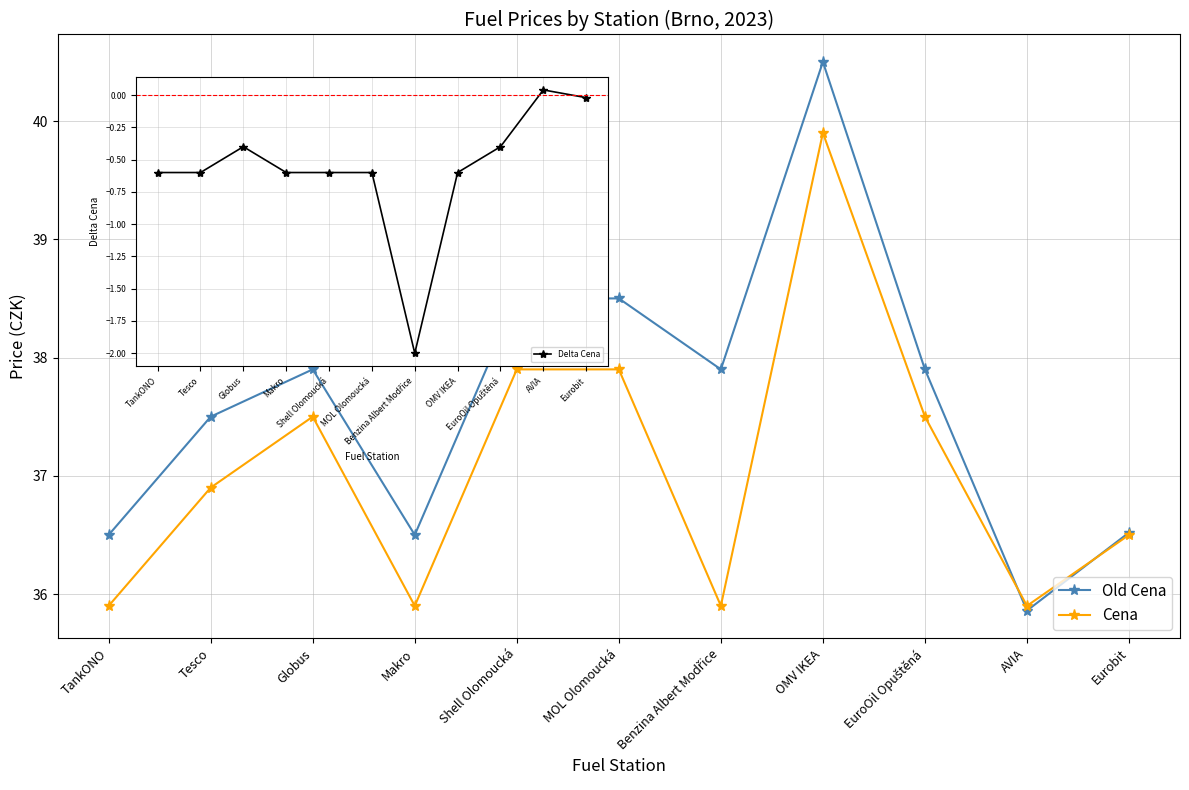

At which label does Old Cena first exceed 37?

Tesco